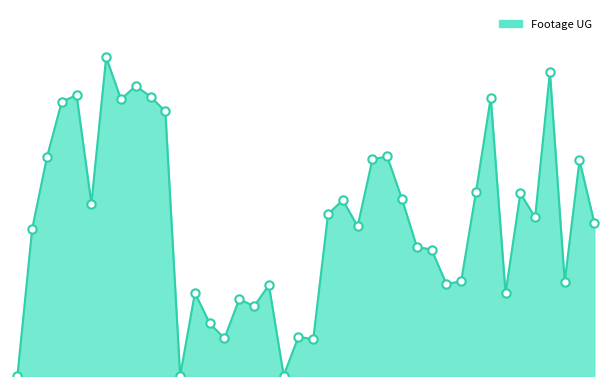

Is this an area chart (filled region under the line)?

Yes